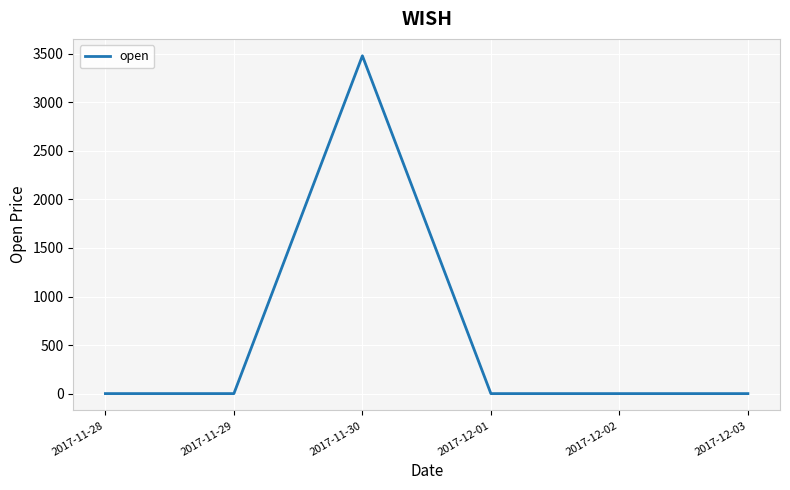

The value at 2017-11-30 is 1994.5. True or false?

False